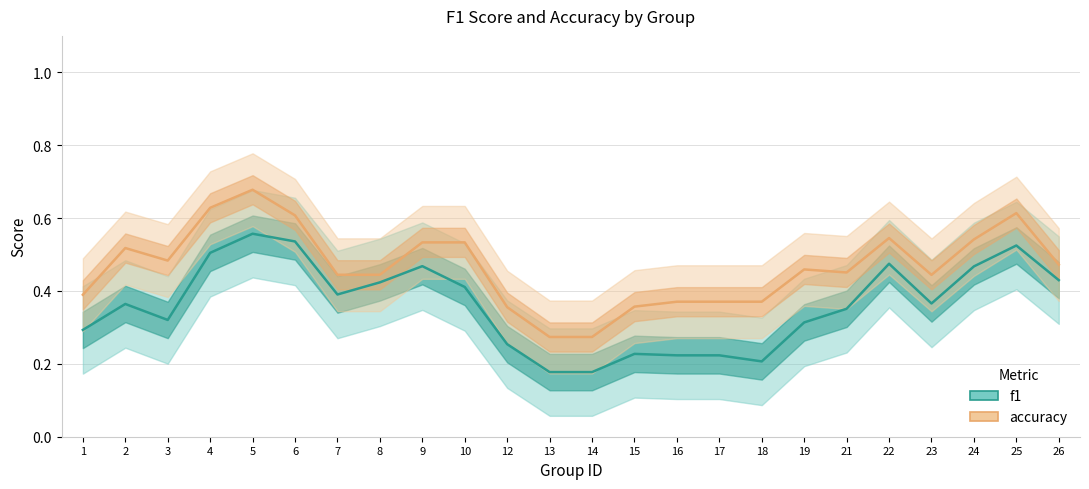

At which label is f1 closest to 0?

13